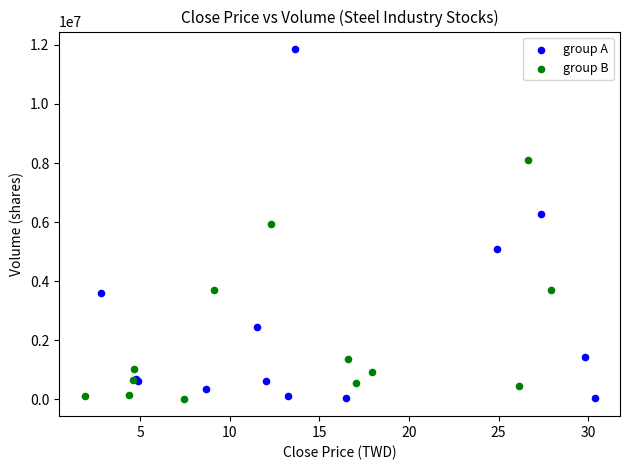

Which series has the widest spread of Y values?

group A